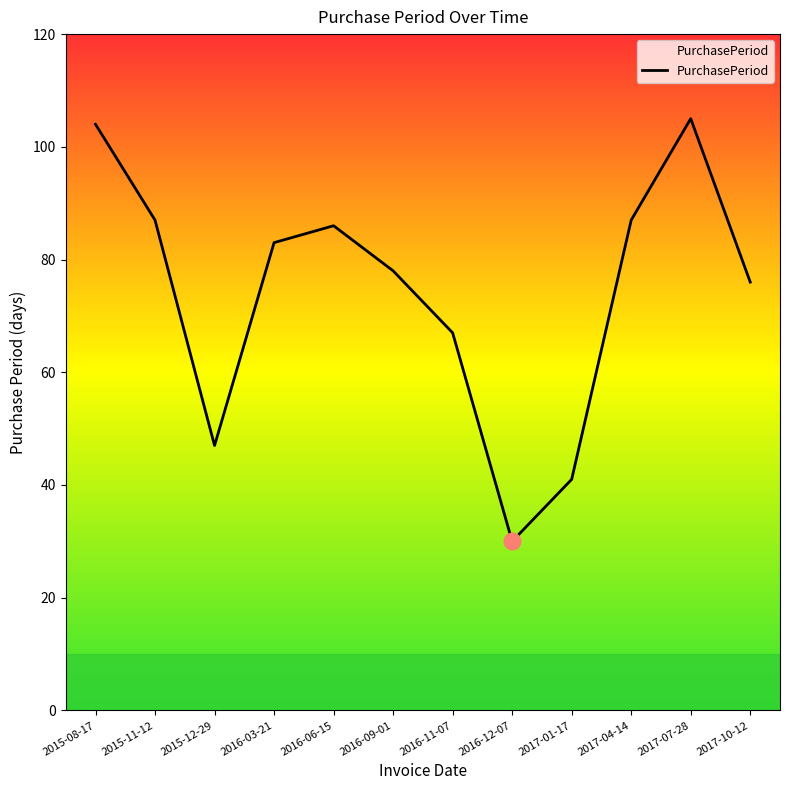

What is the change in value from 2015-11-12 to 2015-12-29?

-40